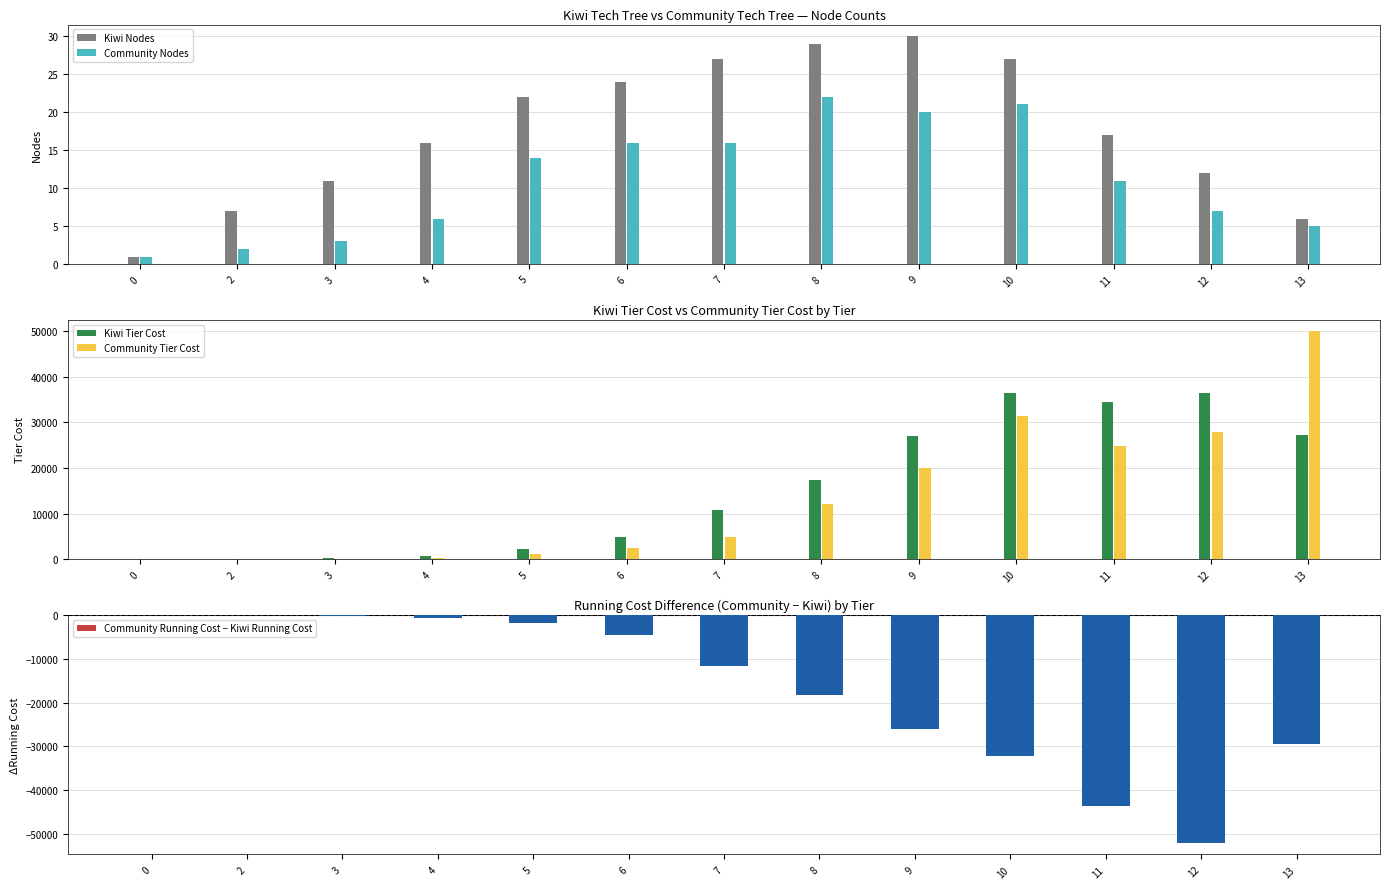

What is the difference between the maximum and minimum values in the Community Nodes series?

21